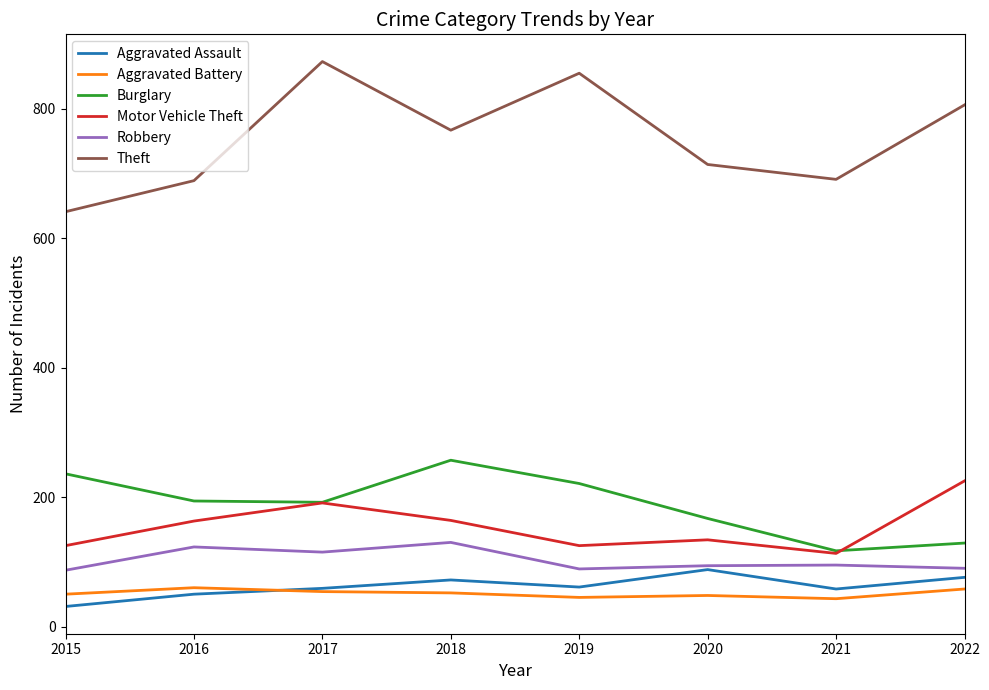

Does the chart have visible grid lines?

No